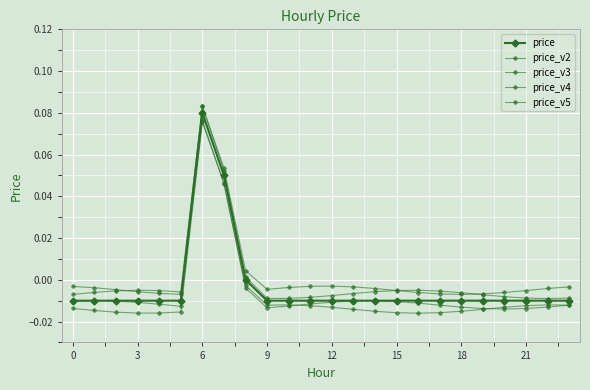

What is the difference between the second highest and second lowest values in the price_v5 series?

0.1